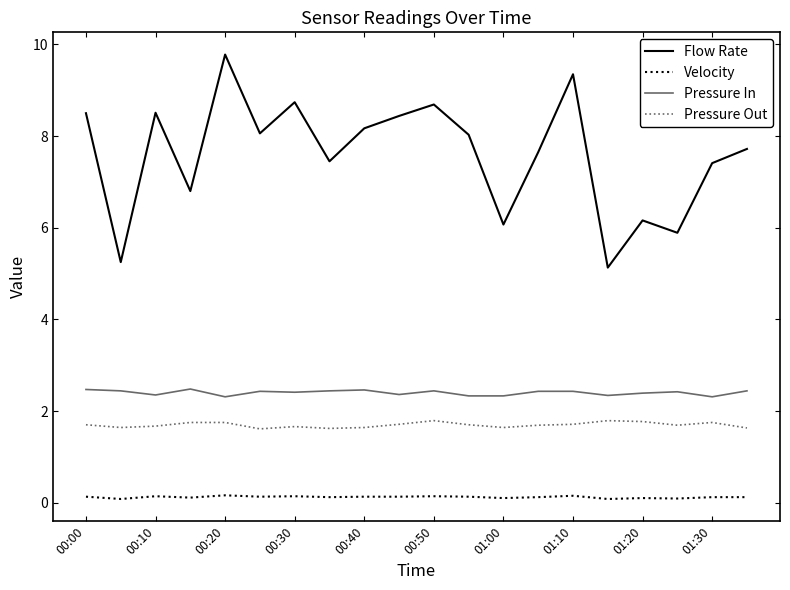

List the series in order of their peak value, highest first.

Flow Rate, Pressure In, Pressure Out, Velocity